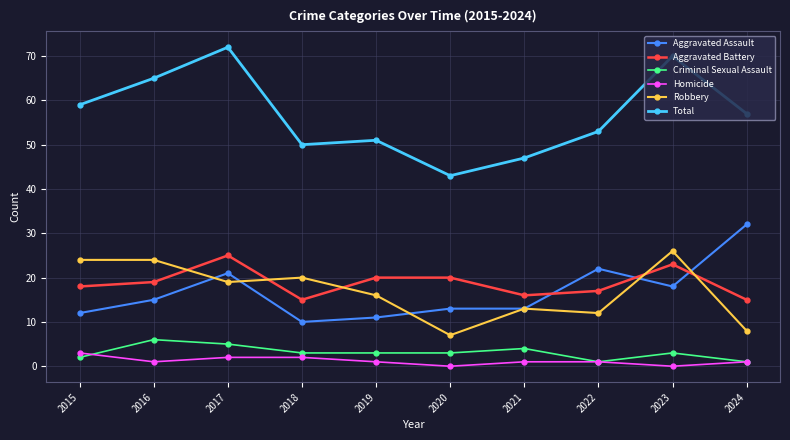

Which series ends up on top after the final intersection of Aggravated Battery and Robbery?

Aggravated Battery